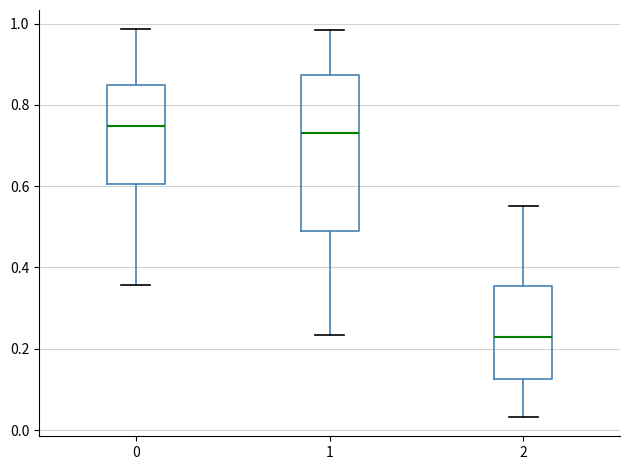

Reading left to right, transcribe this box plot: for each box, give where its median line is, the range the box spans, and where its two whiskers end, as read against the y-axis. The values are not printed on the chart, so give them approximately, as read against the axis.

0: median 0.74, box 0.60 to 0.84, whiskers 0.36 to 0.98
1: median 0.74, box 0.48 to 0.88, whiskers 0.24 to 0.98
2: median 0.22, box 0.12 to 0.36, whiskers 0.04 to 0.56